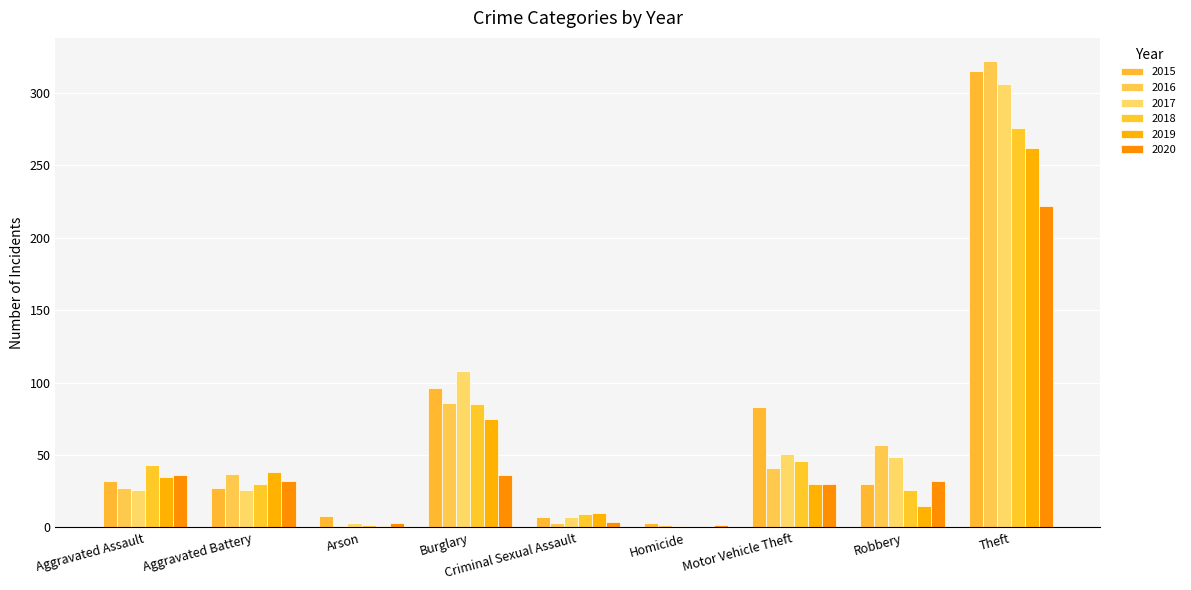

What position from the left is Arson?

3